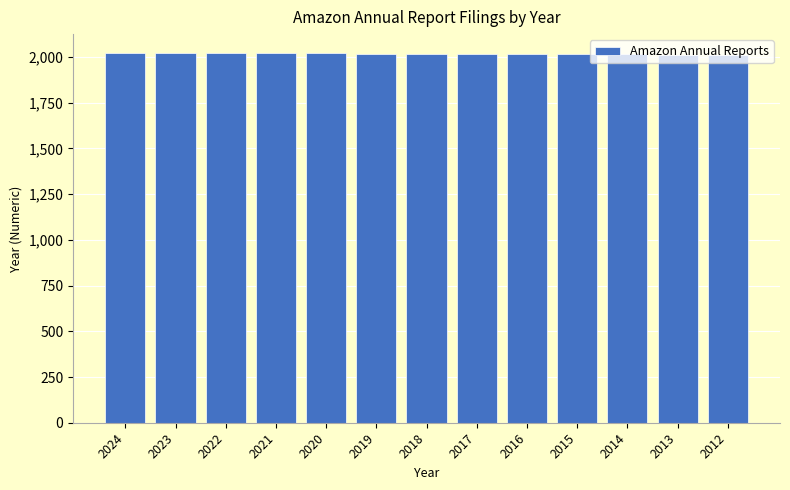

Approximately how many times larger is the value at 2013 compared to 2022?

1.0